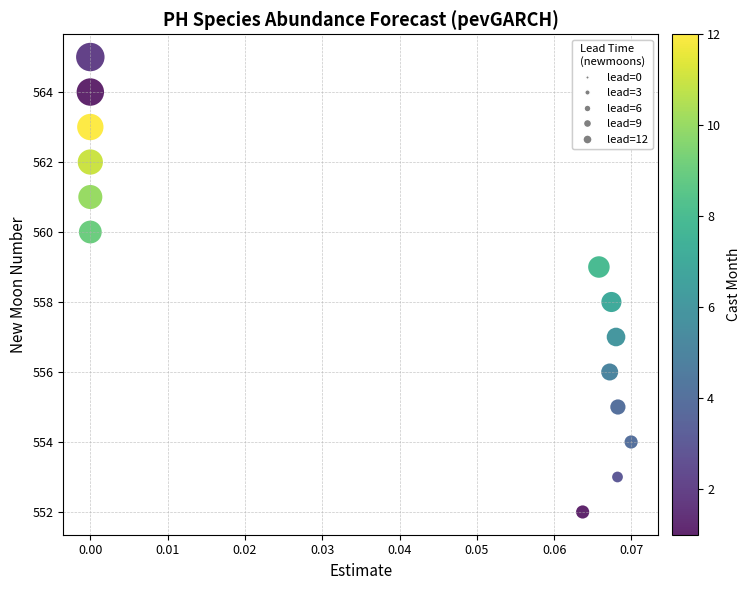

What is the range of Y values (max minus min)?

13